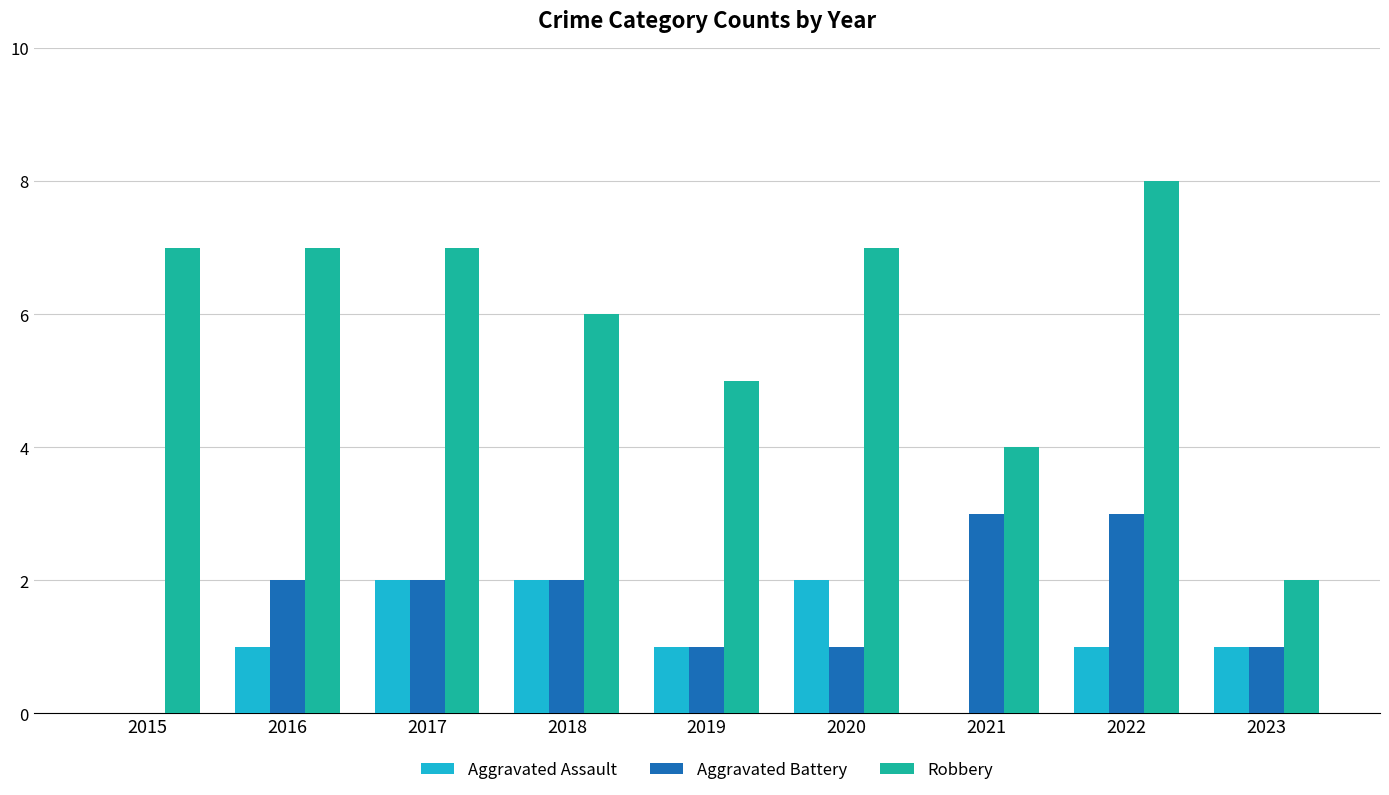

What are all the series names shown in the legend?

Aggravated Assault, Aggravated Battery, Robbery